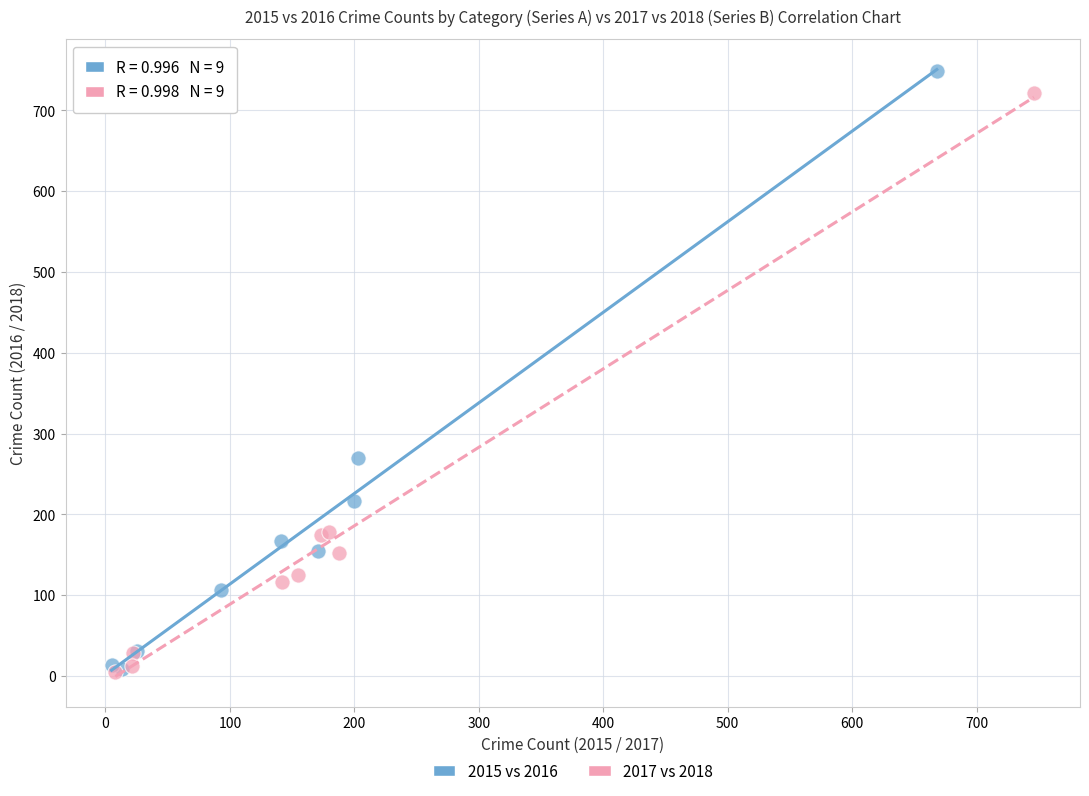

Which series has the widest spread of Y values?

2015 vs 2016